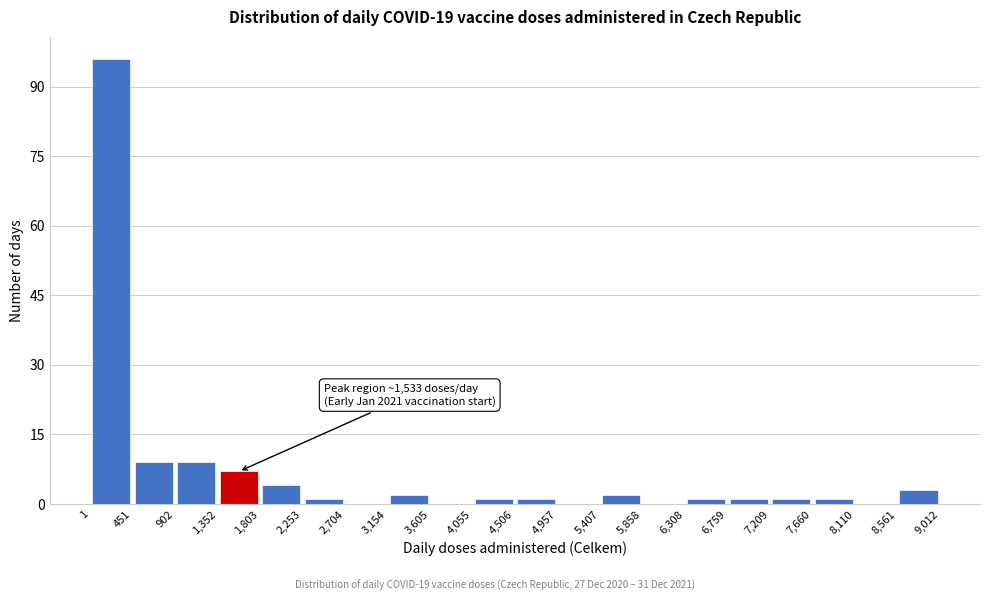

Over which range of the x-axis is the bar tallest?

1 to 451